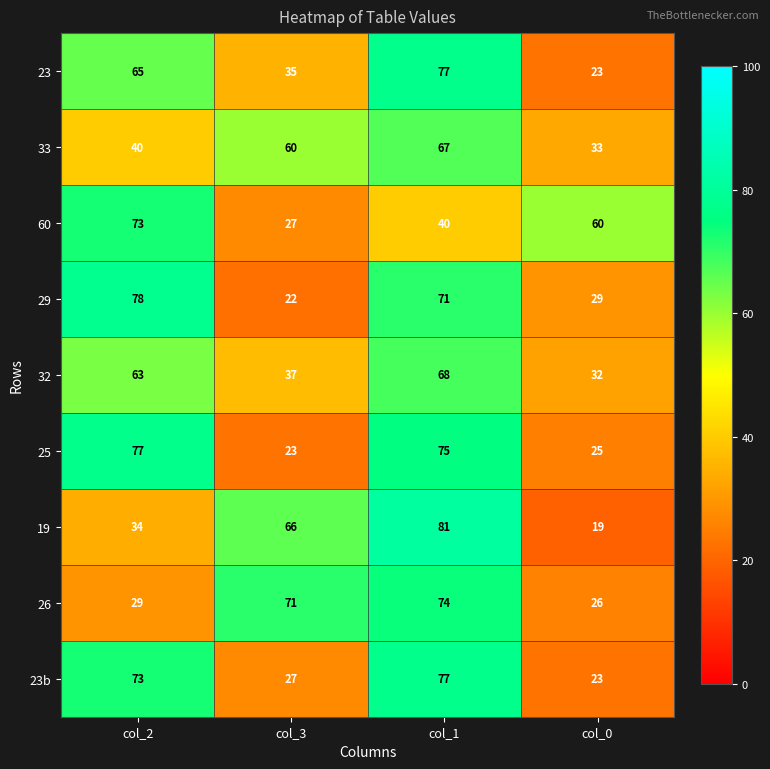

What is the difference between the 33 values at col_3 and col_0?

27